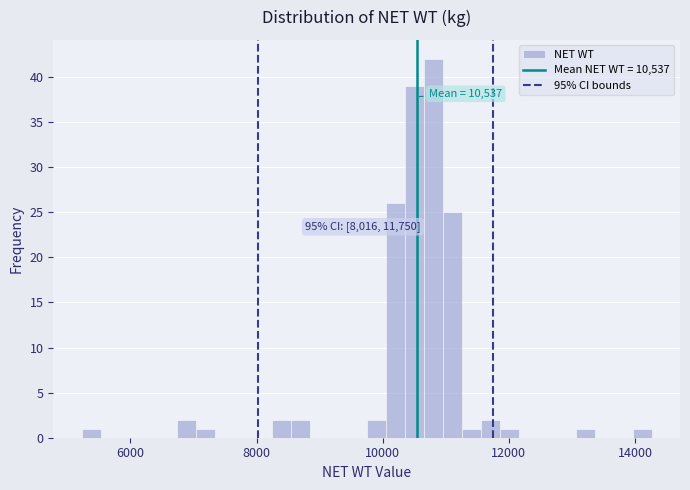

Read against the x-axis, roughly where is the centre of the tallest bar?

10800